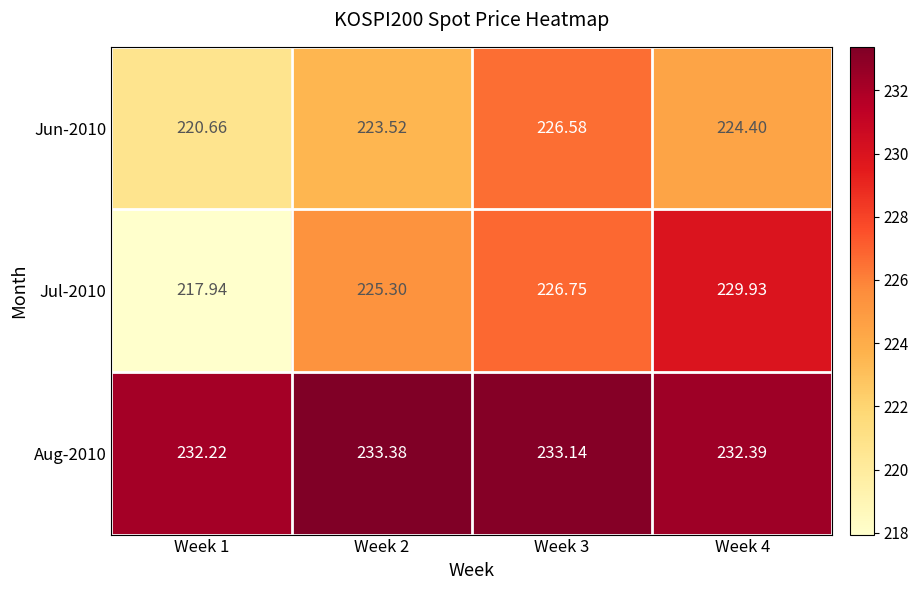

Is the value of Jun-2010 at Week 3 greater than the value of Aug-2010 at Week 4?

No